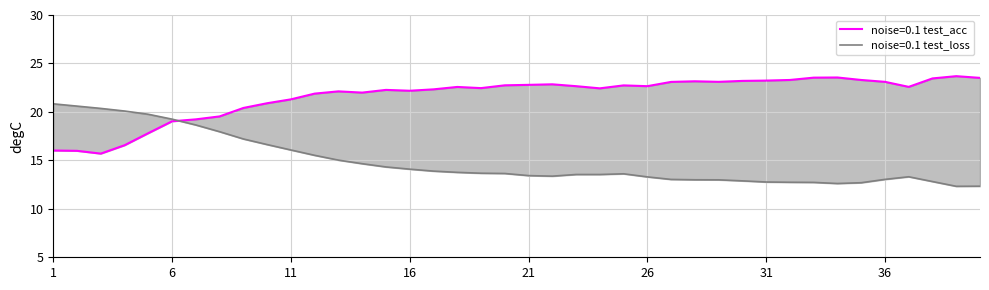

Count the number of categories in the chart.

40